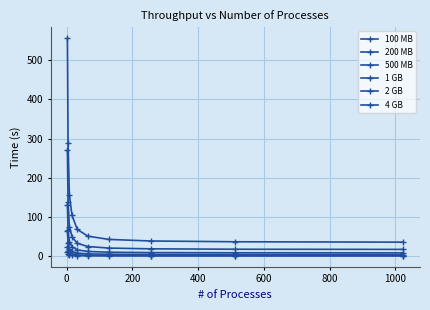

Which series has the widest spread of values?

4 GB